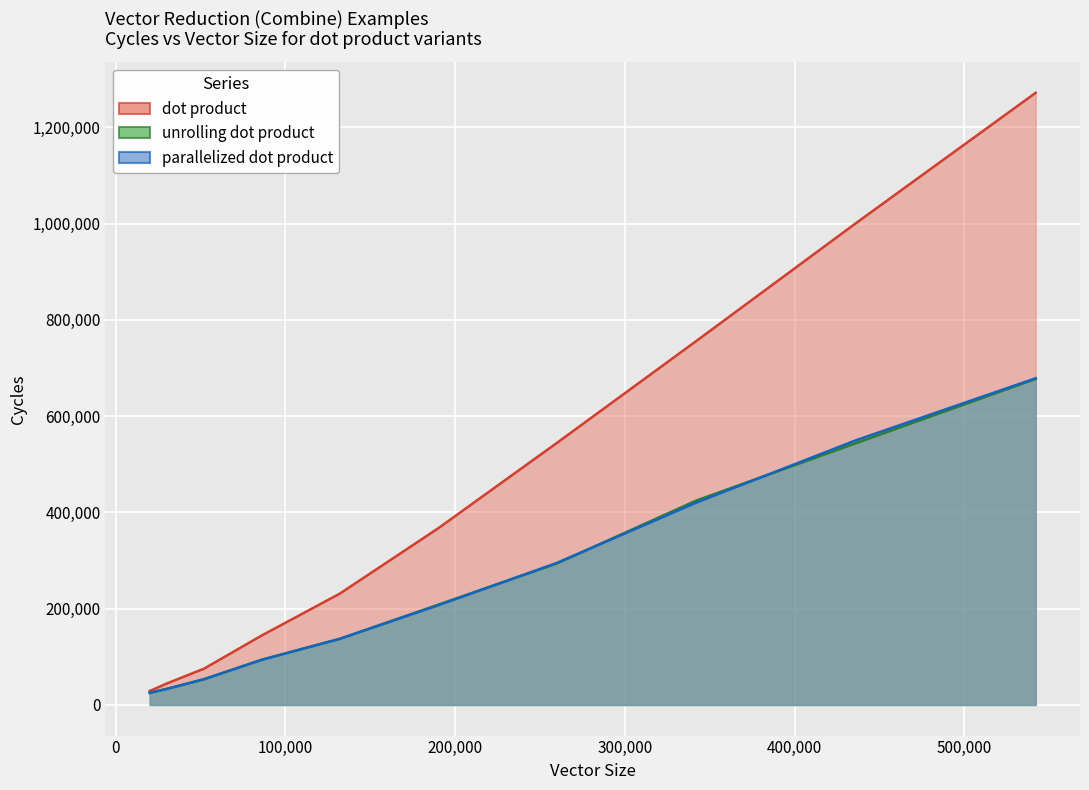

Reading left to right, what are all the values shown in this chart?

dot product: 29016	44556	75450	144357	231303	367056	544611	755922	1000557	1271589
unrolling dot product: 25014	33498	53271	93966	137370	208320	294108	424536	543705	677262
parallelized dot product: 25539	33165	53706	93816	137439	207024	295278	420246	549735	678654